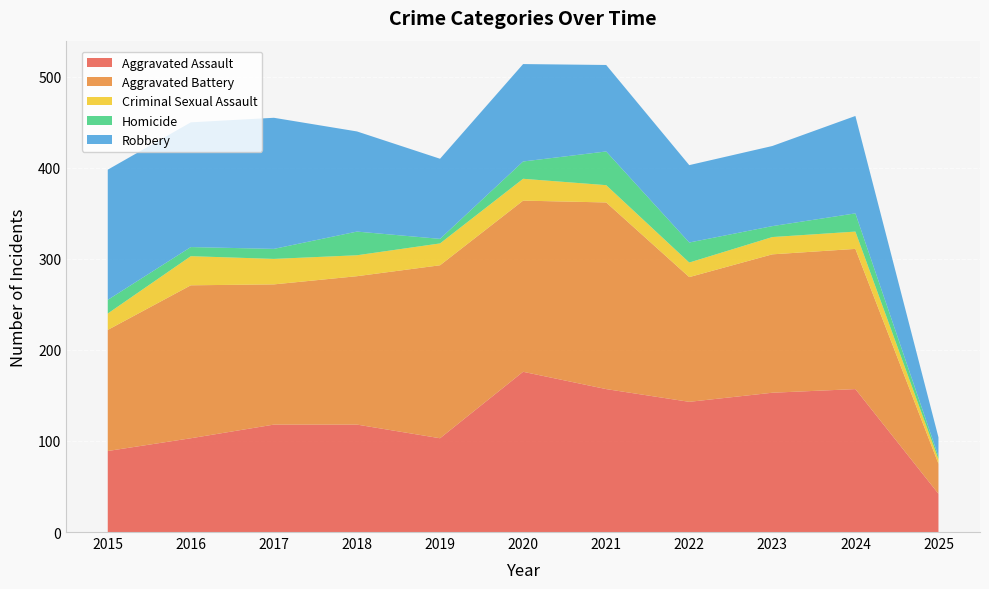

Reading left to right, list all the values displayed in this chart.

Aggravated Assault: 89	103	118	118	103	176	157	143	153	157	42
Aggravated Battery: 133	168	154	163	190	188	205	137	152	154	33
Criminal Sexual Assault: 18	32	28	23	24	24	19	16	19	19	5
Homicide: 15	10	11	26	5	19	37	22	12	20	3
Robbery: 143	137	144	110	88	107	95	85	88	107	21